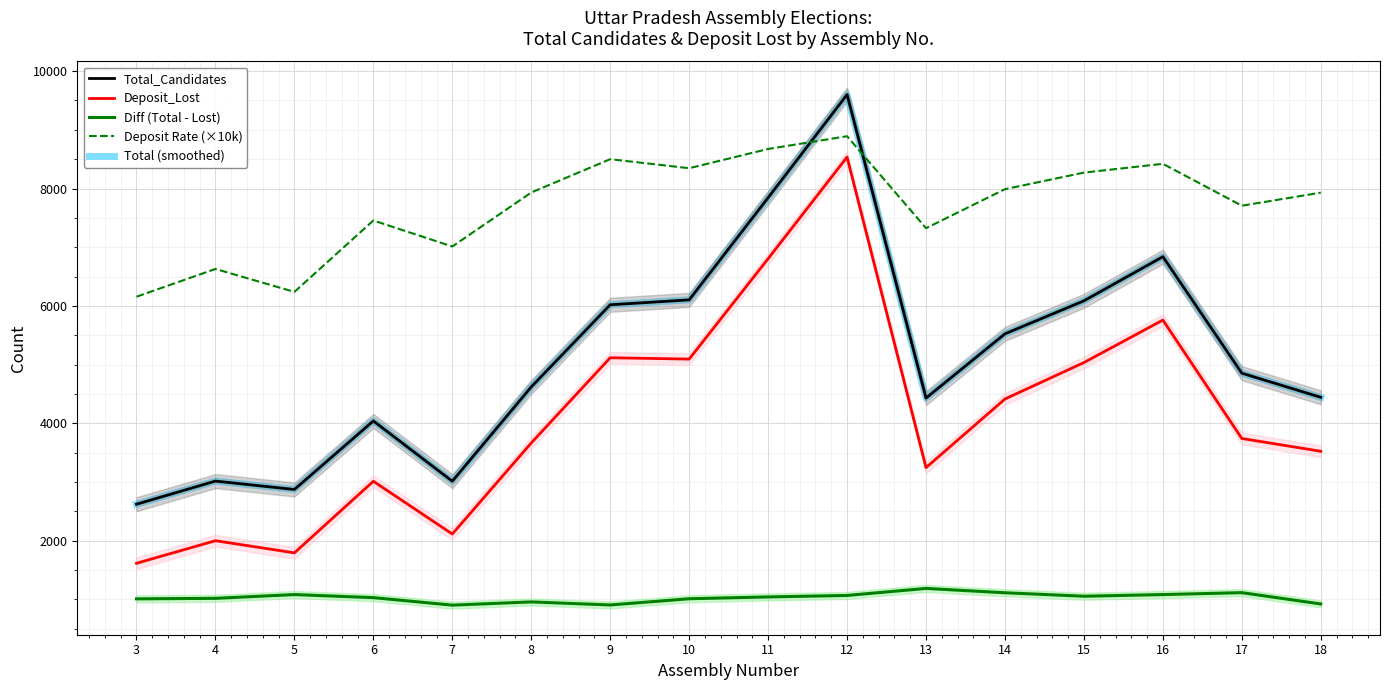

What is the sum of all Total_Candidates values?

81913